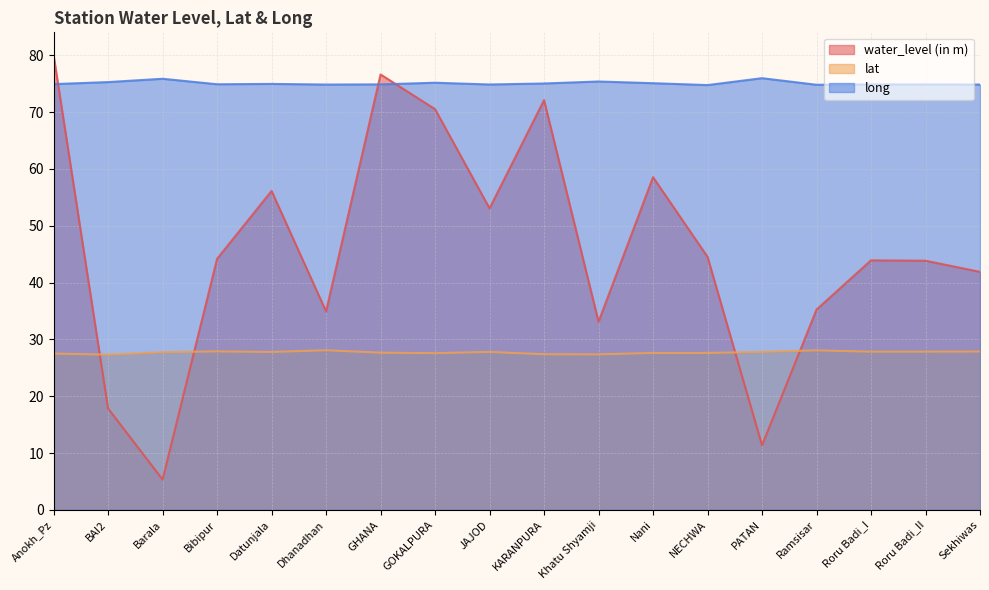

Reading left to right, extract all data points from this chart.

water_level (in m): Anokh_Pz=80.0	BAI2=17.8	Barala=5.3	Bibipur=44.2	Datunjala=56.1	Dhanadhan=34.9	GHANA=76.6	GOKALPURA=70.5	JAJOD=53.1	KARANPURA=72.1	Khatu Shyamji=33.1	Nani=58.5	NECHWA=44.5	PATAN=11.4	Ramsisar=35.2	Roru Badi_I=43.9	Roru Badi_II=43.9	Sekhiwas=41.9
lat: Anokh_Pz=27.5	BAI2=27.3	Barala=27.7	Bibipur=27.9	Datunjala=27.8	Dhanadhan=28.1	GHANA=27.7	GOKALPURA=27.6	JAJOD=27.8	KARANPURA=27.4	Khatu Shyamji=27.4	Nani=27.6	NECHWA=27.6	PATAN=27.8	Ramsisar=28.1	Roru Badi_I=27.8	Roru Badi_II=27.8	Sekhiwas=27.9
long: Anokh_Pz=74.9	BAI2=75.3	Barala=75.9	Bibipur=74.9	Datunjala=75.0	Dhanadhan=74.9	GHANA=74.9	GOKALPURA=75.2	JAJOD=74.9	KARANPURA=75.0	Khatu Shyamji=75.4	Nani=75.1	NECHWA=74.8	PATAN=76.0	Ramsisar=74.8	Roru Badi_I=74.9	Roru Badi_II=74.9	Sekhiwas=74.9